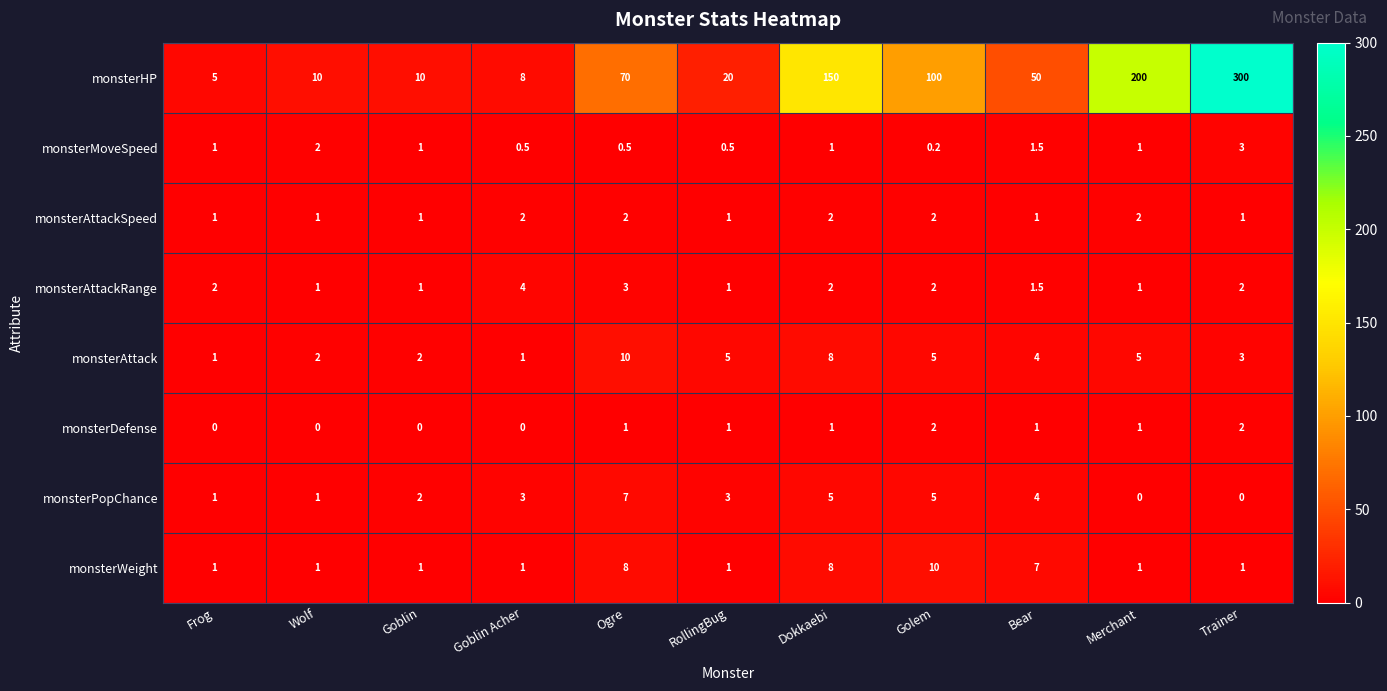

Between RollingBug and Dokkaebi, which series saw the biggest shift?

monsterHP